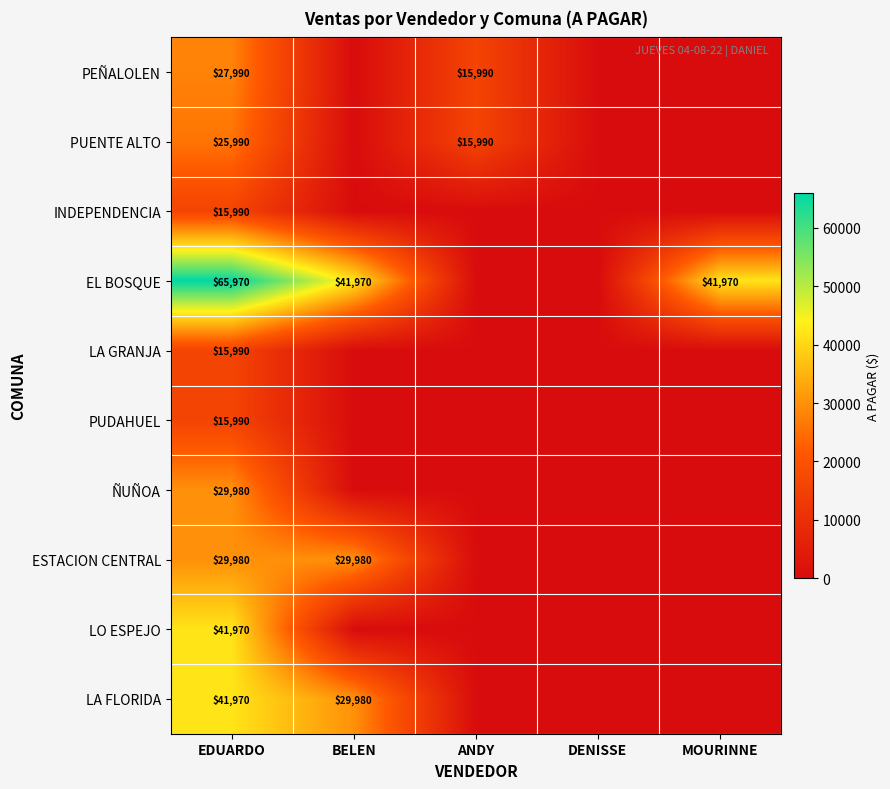

What is the spread (max minus min) of values at EDUARDO?

49980